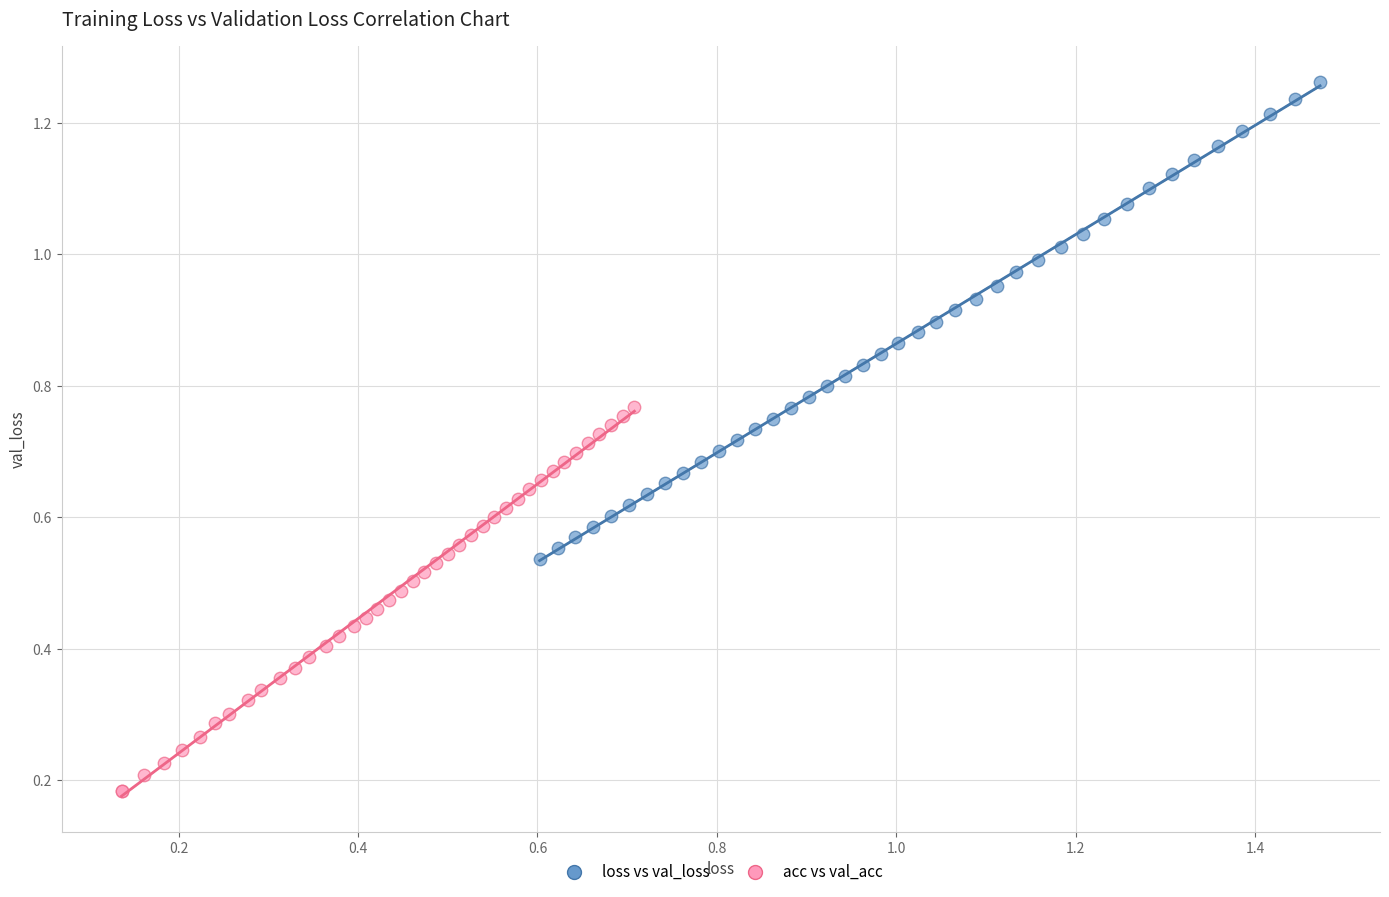

Which series has the widest spread of Y values?

loss vs val_loss